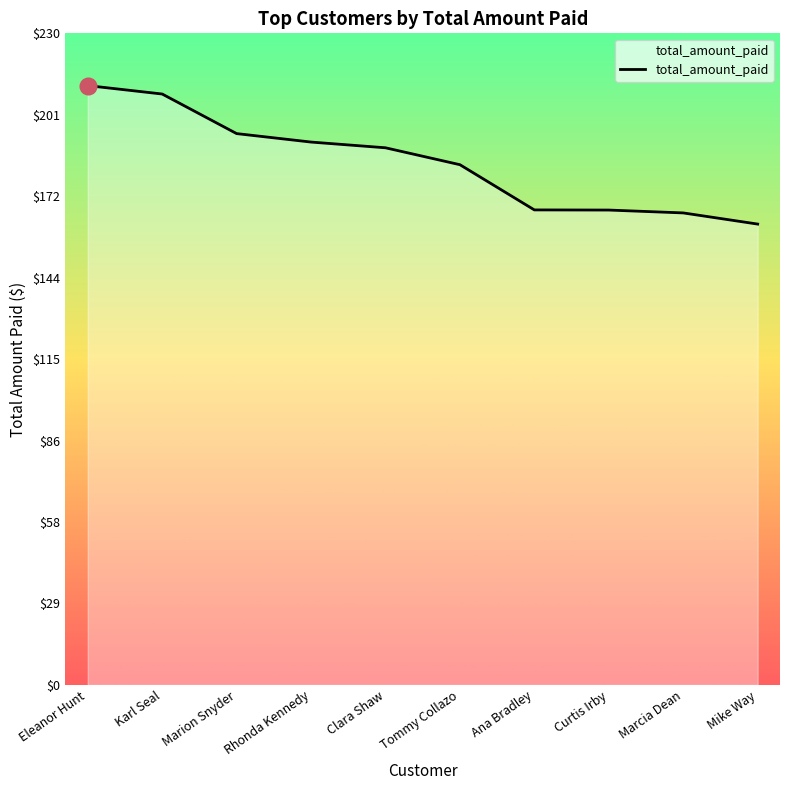

What is the change in value from Eleanor Hunt to Marion Snyder?

-16.9